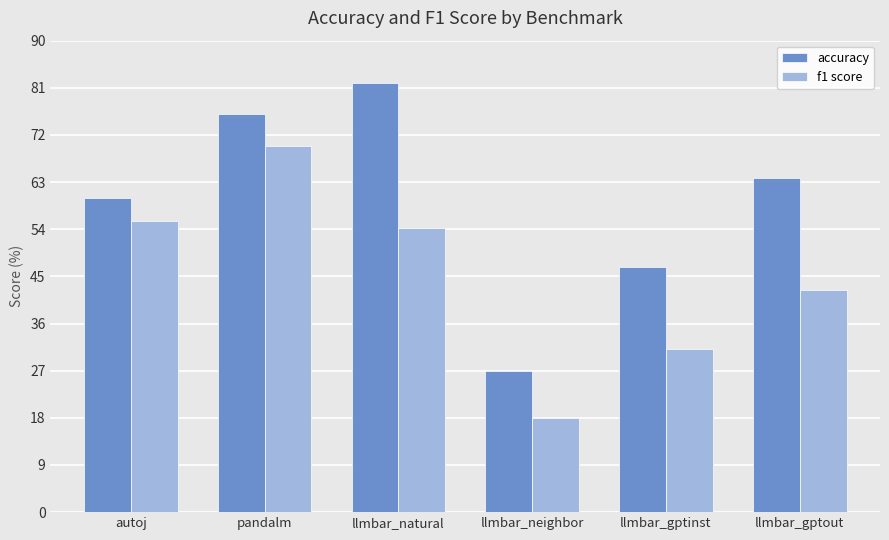

Are the bars grouped side by side (vs. stacked)?

Yes